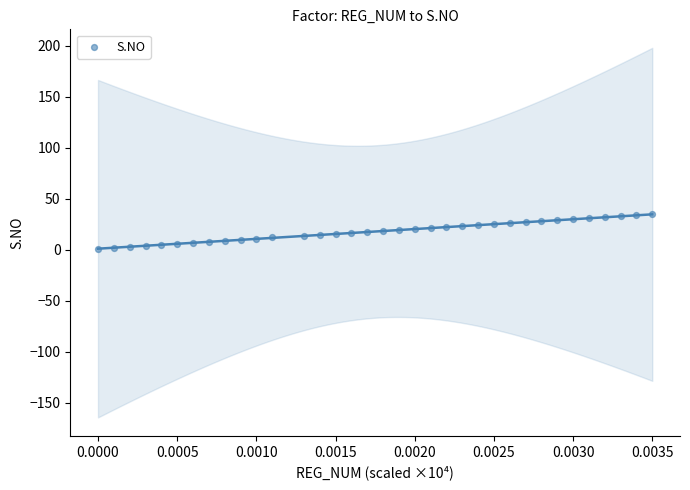

What is the range of Y values (max minus min)?

34